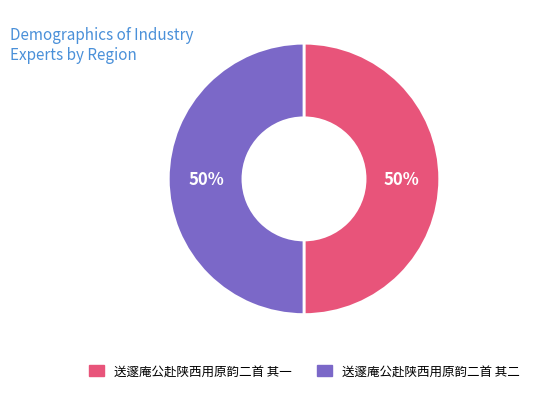

Do 送邃庵公赴陕西用原韵二首 其一 and 送邃庵公赴陕西用原韵二首 其二 together represent more than half of the pie?

Yes